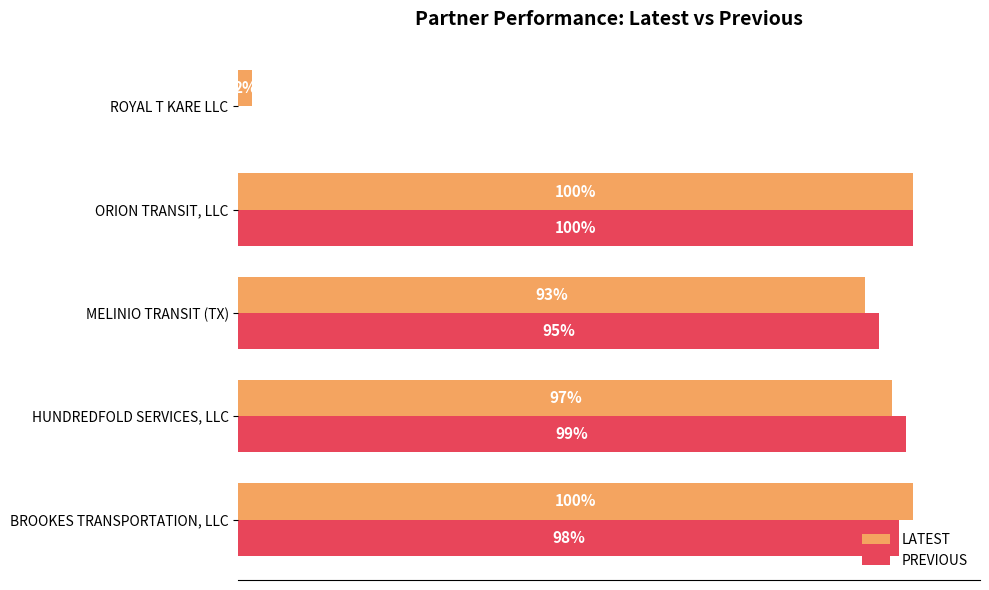

At how many categories does at least one series exceed 0?

5